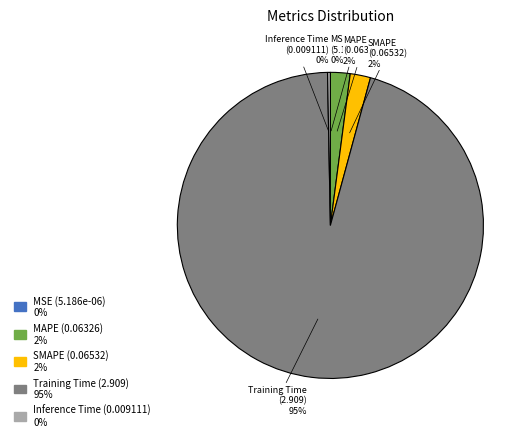

The SMAPE slice represents 9% of the pie. True or false?

False